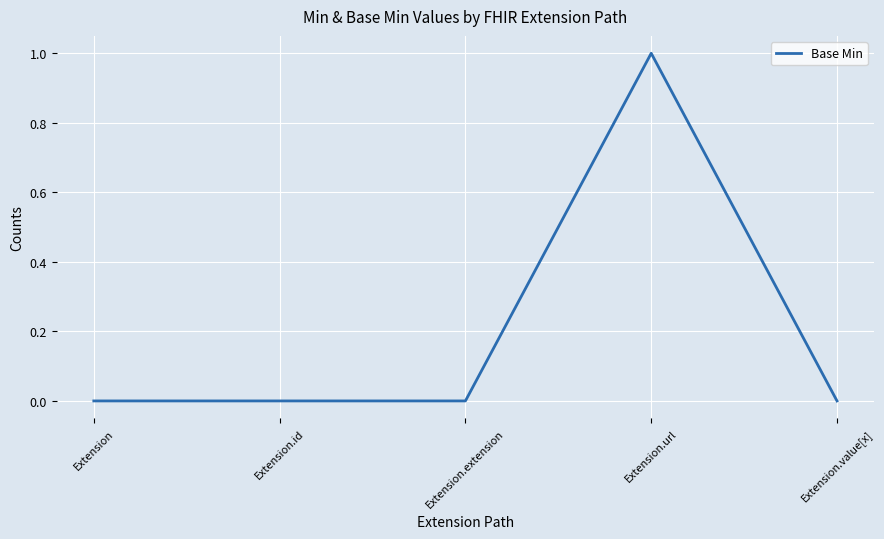

What position from the right is Extension.id?

4